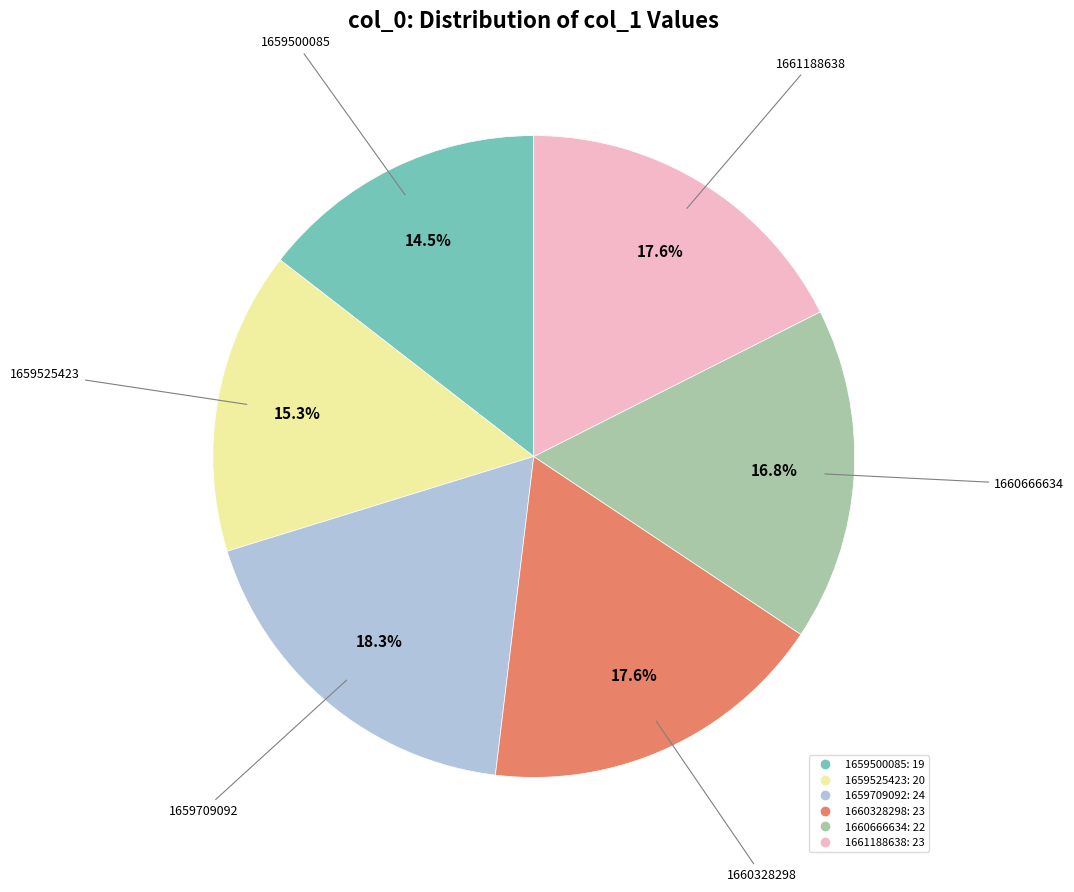

Which has a higher value, 1661188638 or 1660666634?

1661188638